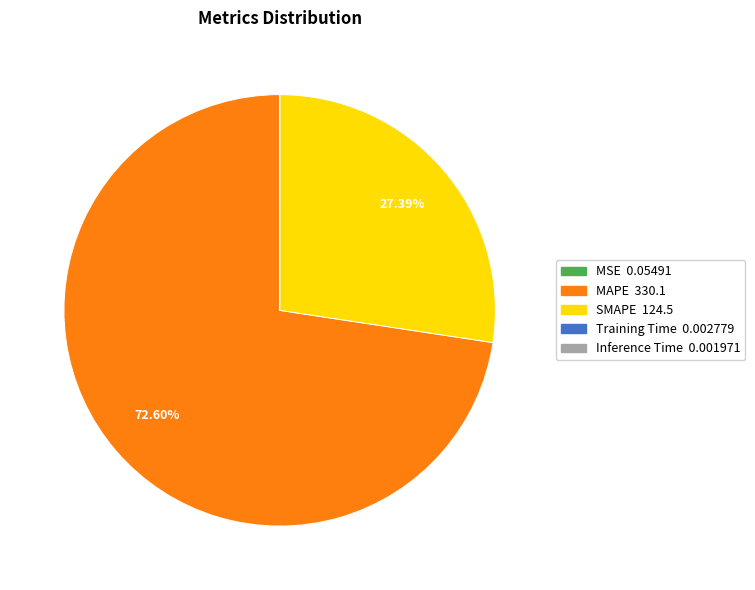

Approximately how many times larger is the value at SMAPE compared to MAPE?

0.4